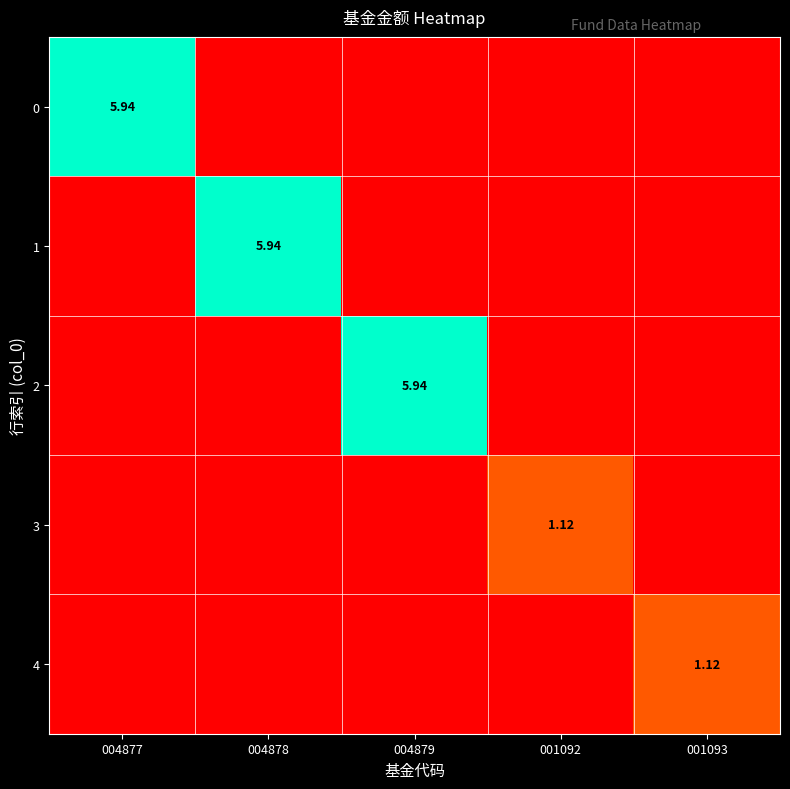

What is the maximum value for 4?

1.1